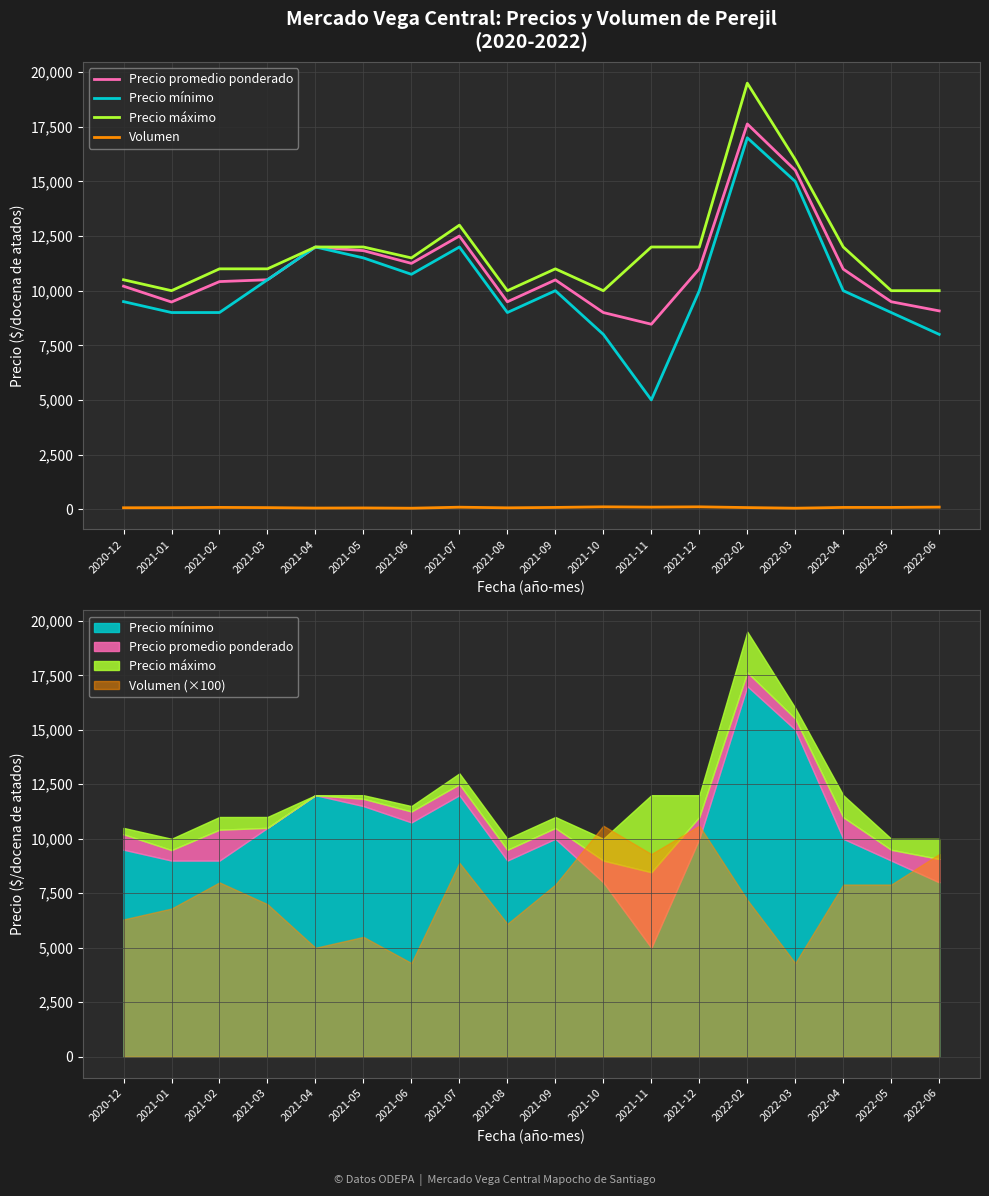

Which series has the largest total across all categories?

Precio máximo